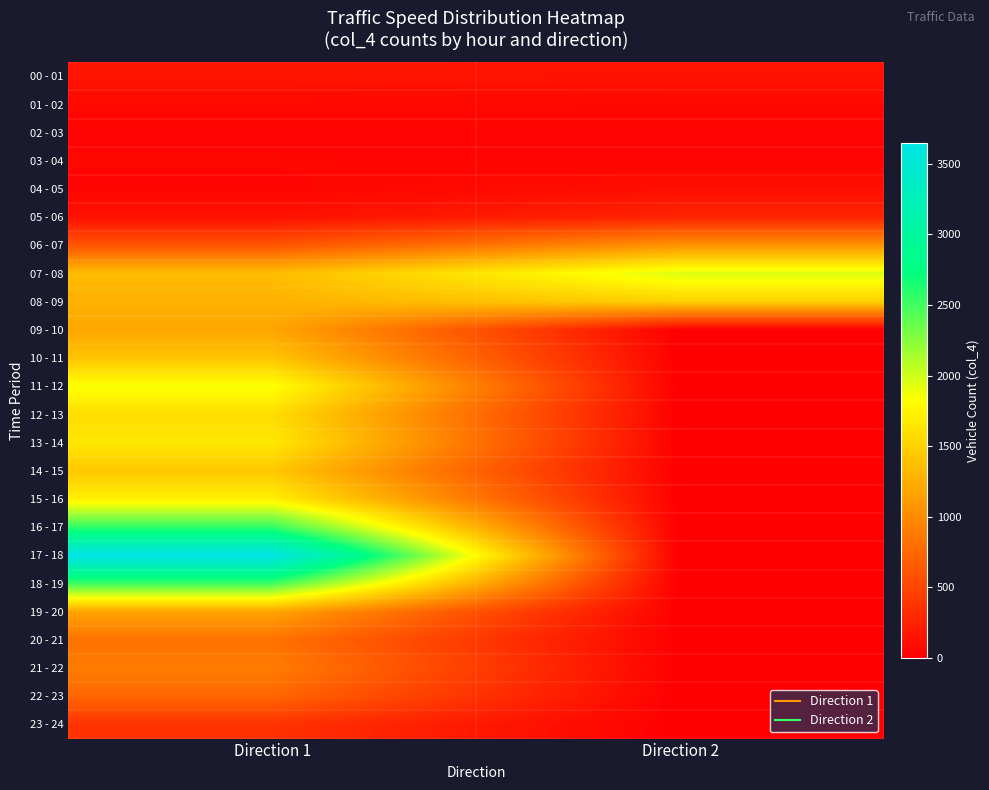

Which series changed the most between Direction 1 and Direction 2?

17 - 18